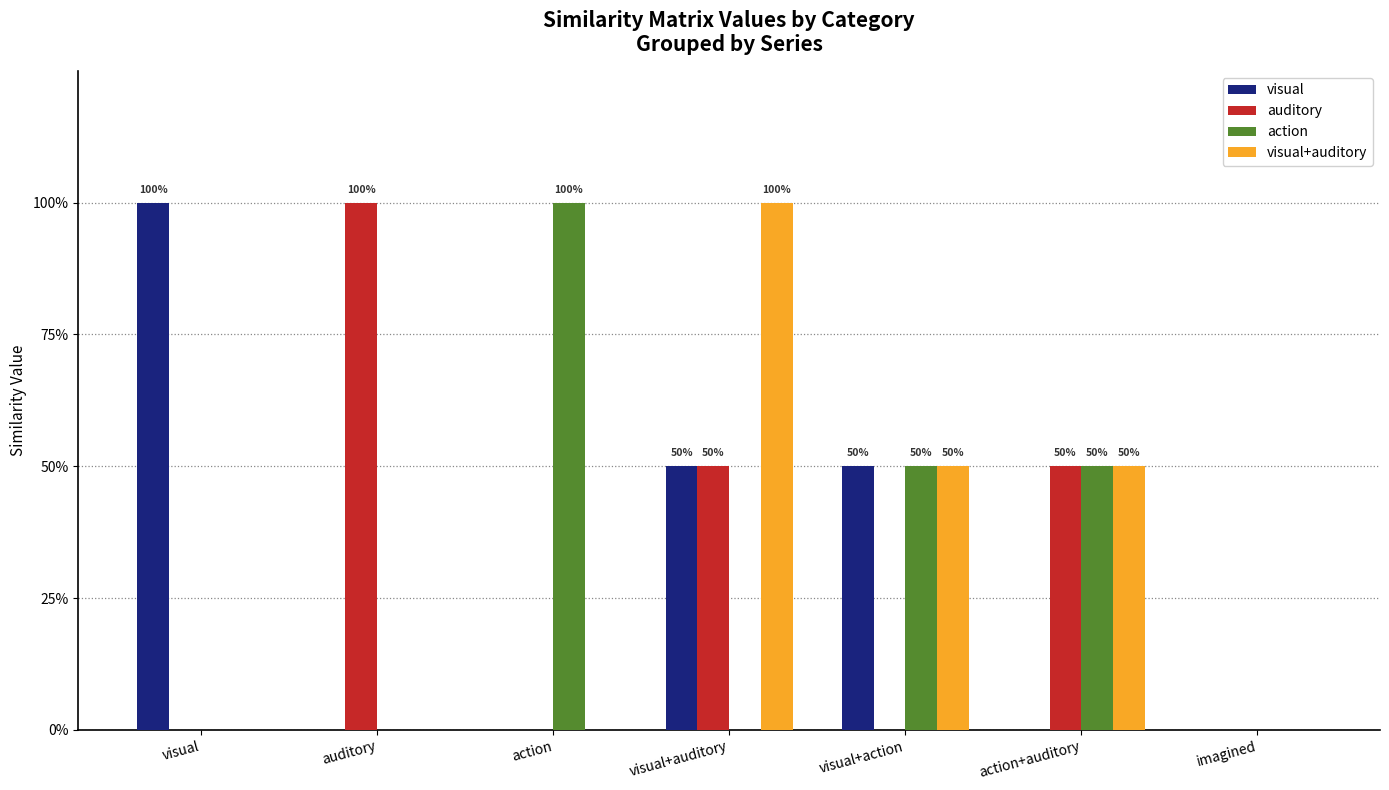

What is the difference between the second highest and minimum values in the auditory series?

0.5